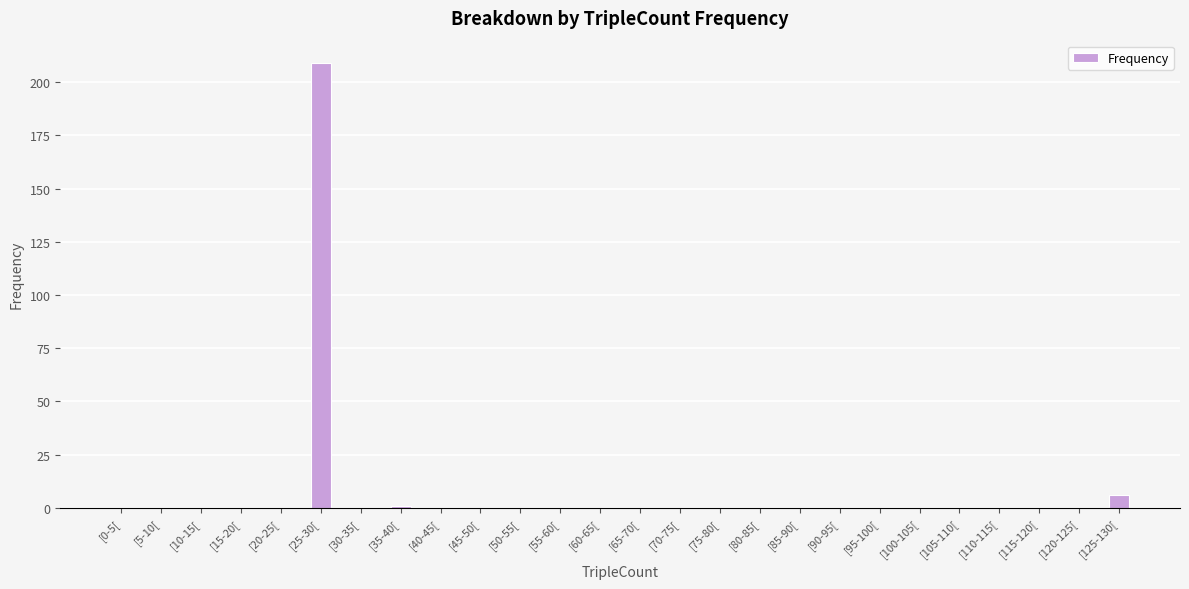

What is the sum of all values?

216